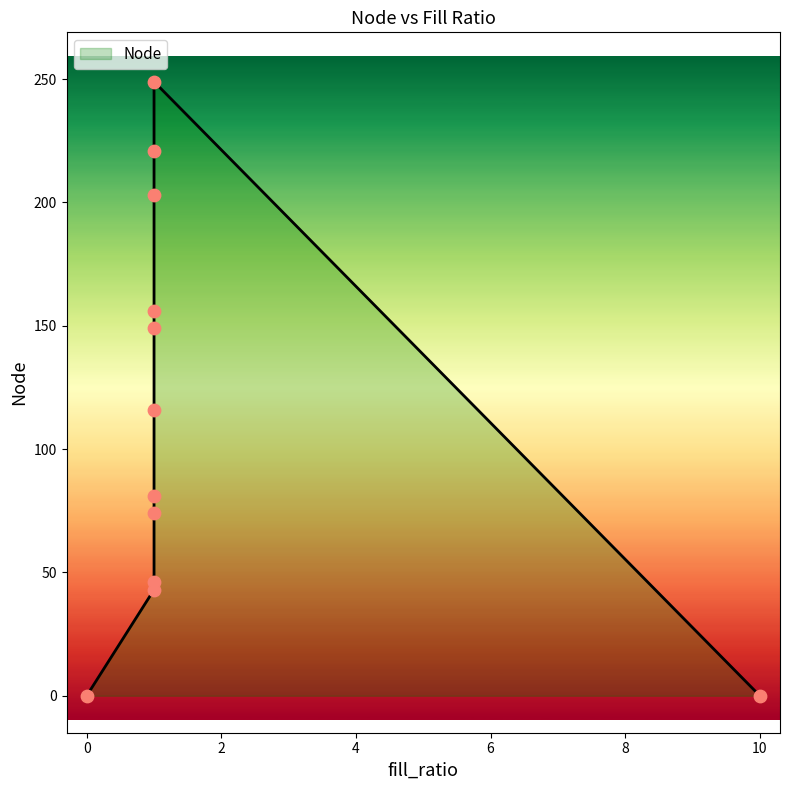

What is the change in value from 203.0 to 0.0?

-203